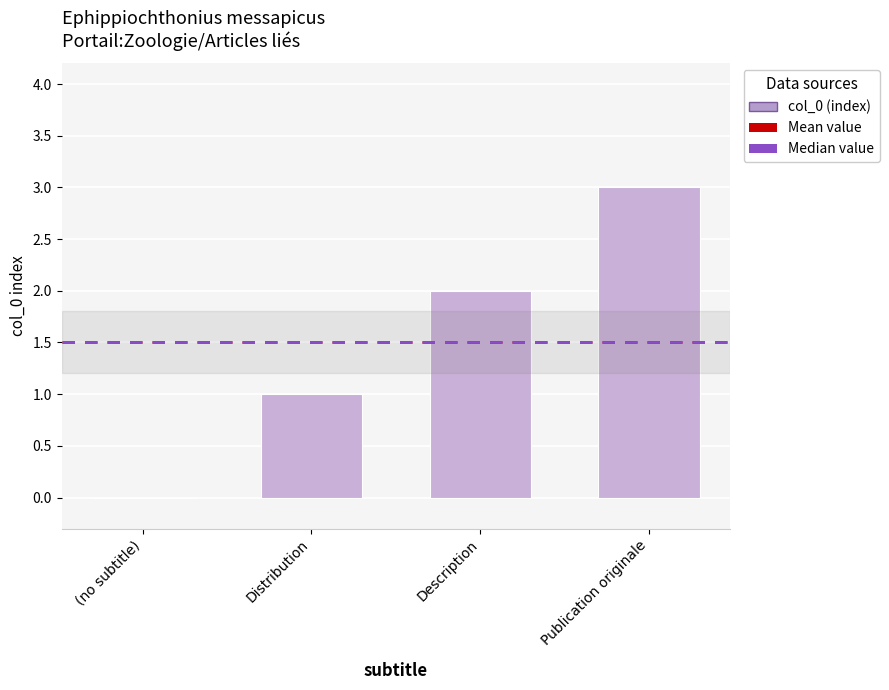

Reading right to left, what are all the values shown in this chart?

Publication originale=3	Description=2	Distribution=1	(no subtitle)=0